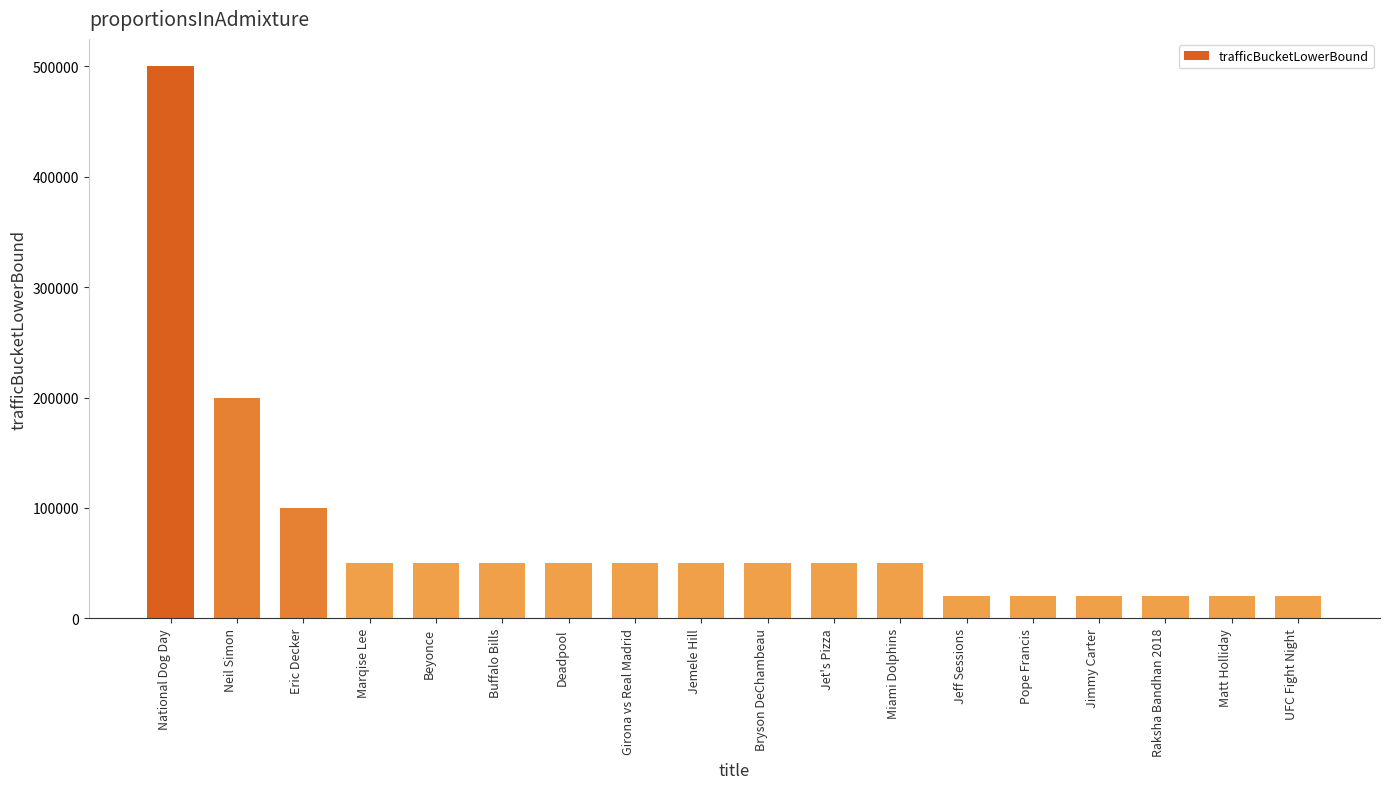

True or false: the data shows 20000 at Jimmy Carter.

True